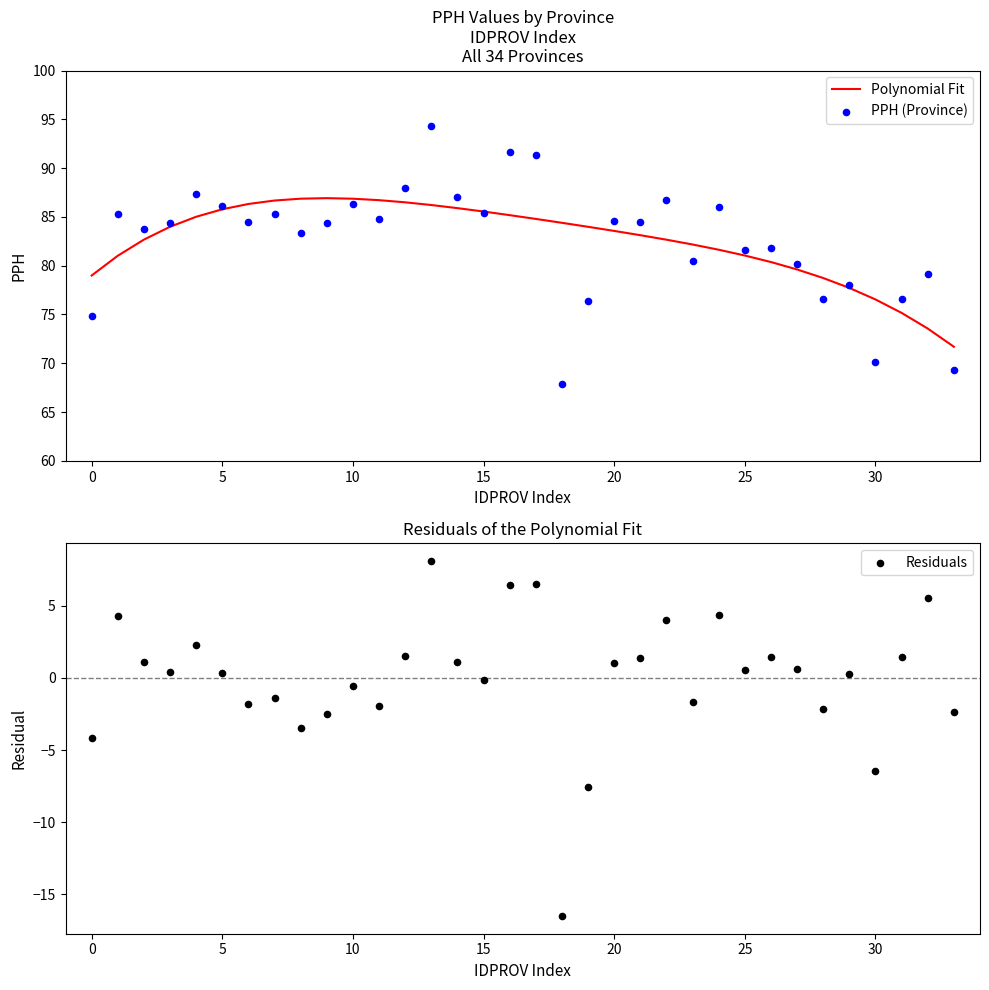

What is the minimum value for Polynomial Fit?

71.7